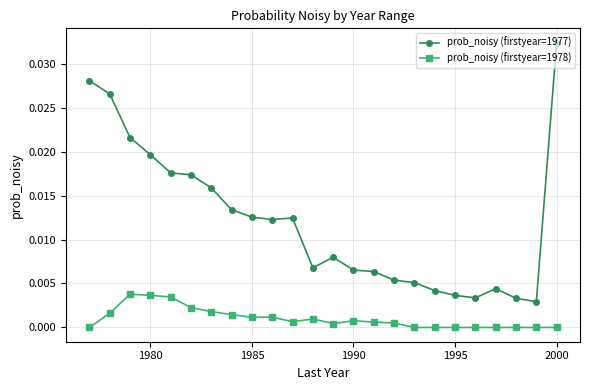

How many lines are shown in the chart?

2